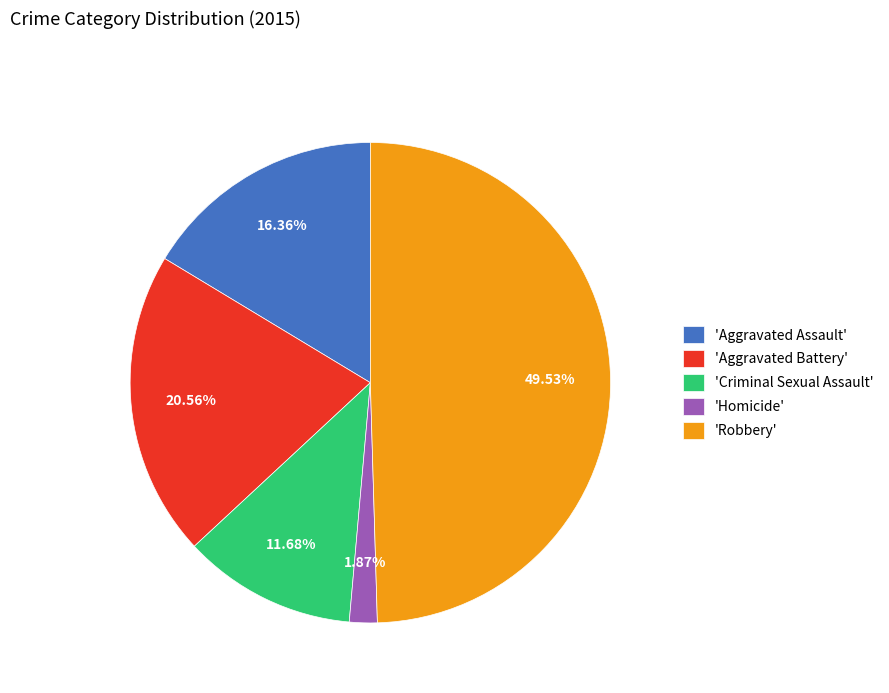

Which has a higher value, 'Homicide' or 'Criminal Sexual Assault'?

'Criminal Sexual Assault'